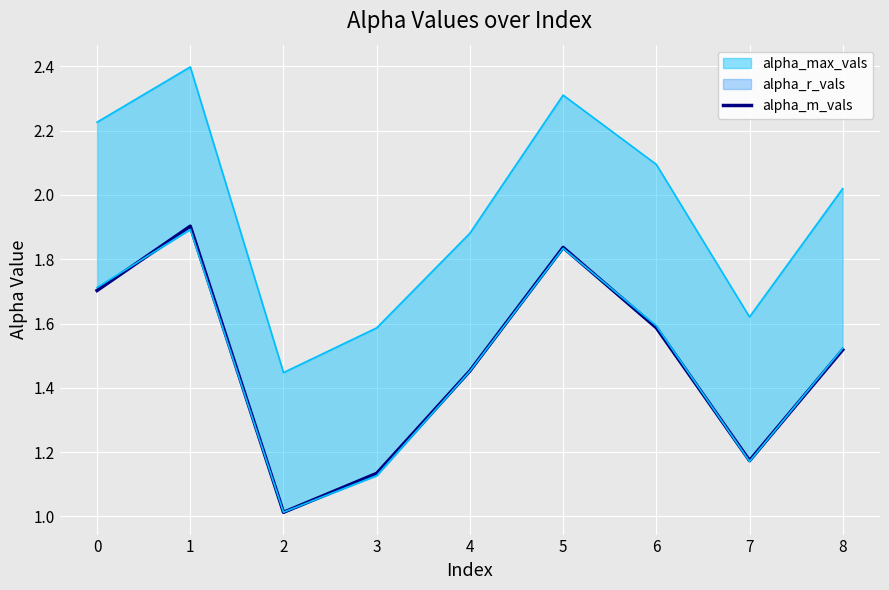

What is the average value?

1.5